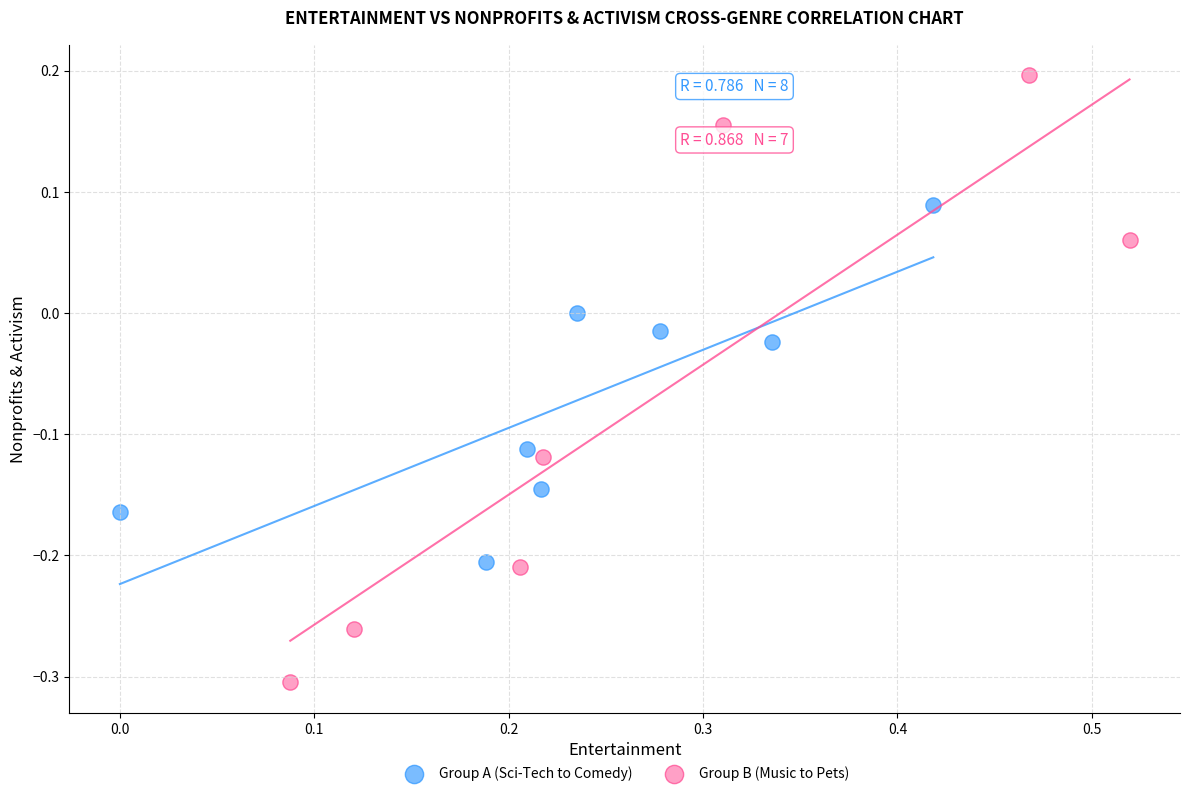

Which series contains the lowest Y value?

Group B (Music to Pets)